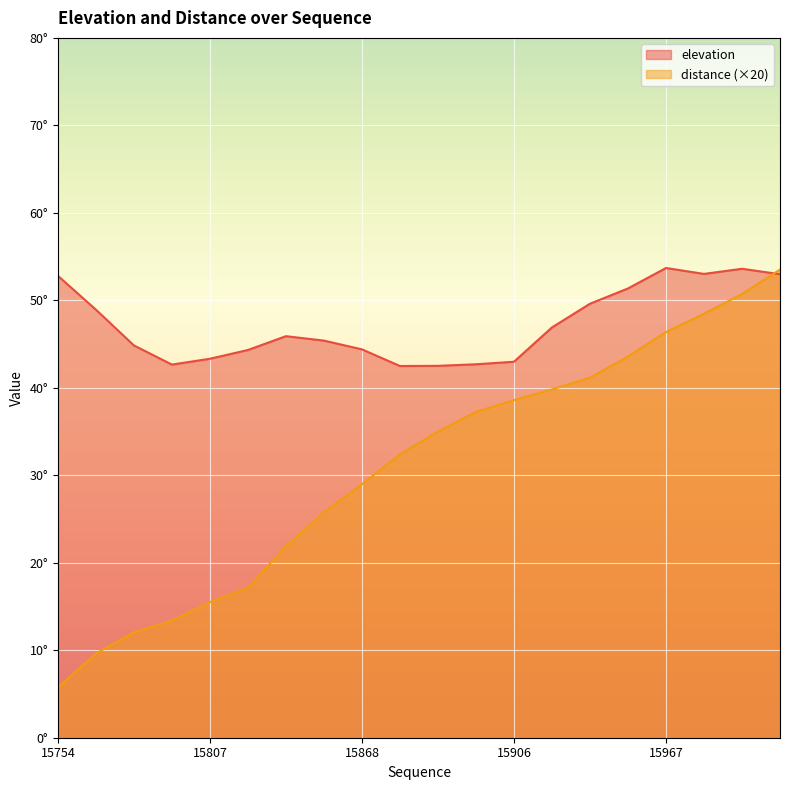

Reading left to right, list all the values displayed in this chart.

elevation: 52.8	48.9	44.8	42.7	43.3	44.3	45.9	45.4	44.4	42.5	42.5	42.7	43.0	46.9	49.6	51.4	53.7	53.0	53.6	53.0
distance: 5.7	9.6	12.1	13.4	15.5	17.2	21.9	25.8	29.0	32.4	35.0	37.3	38.6	39.8	41.2	43.6	46.4	48.5	50.7	53.5